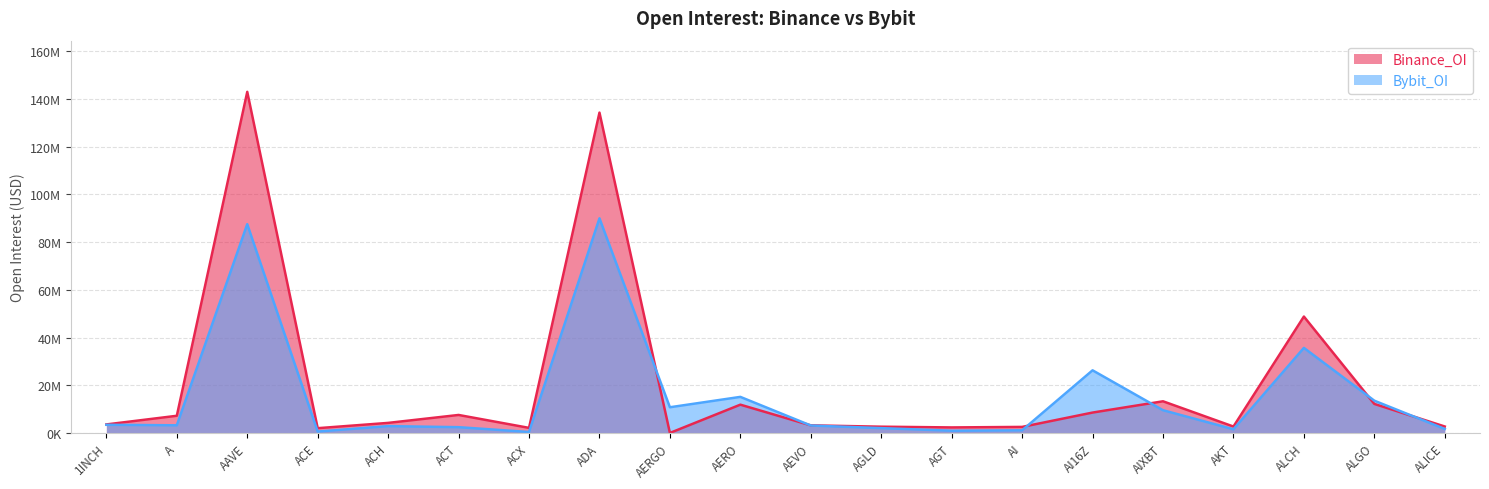

Does the chart have visible grid lines?

Yes